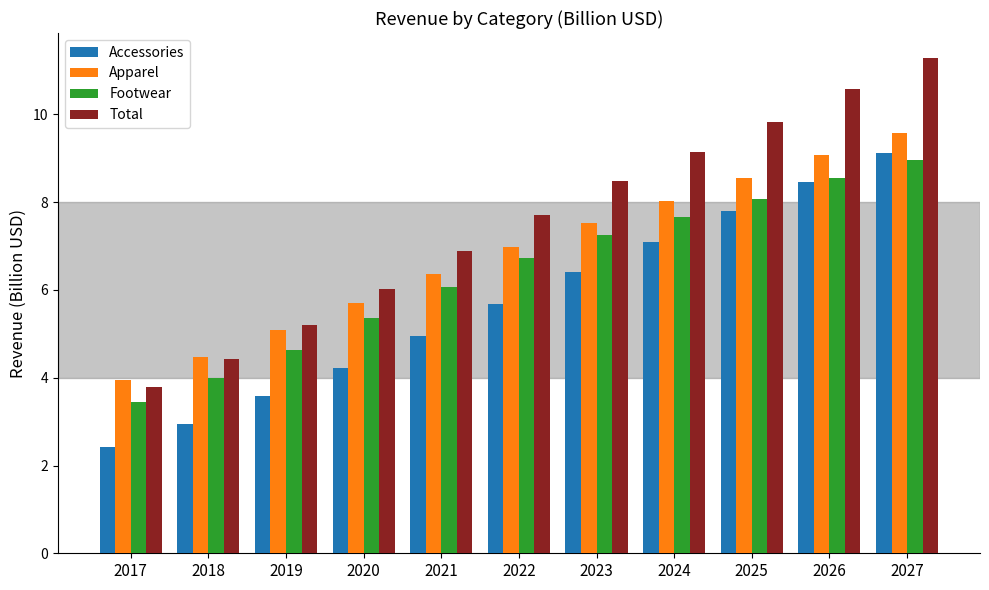

Reading right to left, list all the values displayed in this chart.

Accessories: 9.1	8.5	7.8	7.1	6.4	5.7	5.0	4.2	3.6	2.9	2.4
Apparel: 9.6	9.1	8.5	8.0	7.5	7.0	6.4	5.7	5.1	4.5	3.9
Footwear: 9.0	8.5	8.1	7.7	7.3	6.7	6.1	5.4	4.6	4.0	3.4
Total: 11.3	10.6	9.8	9.2	8.5	7.7	6.9	6.0	5.2	4.4	3.8